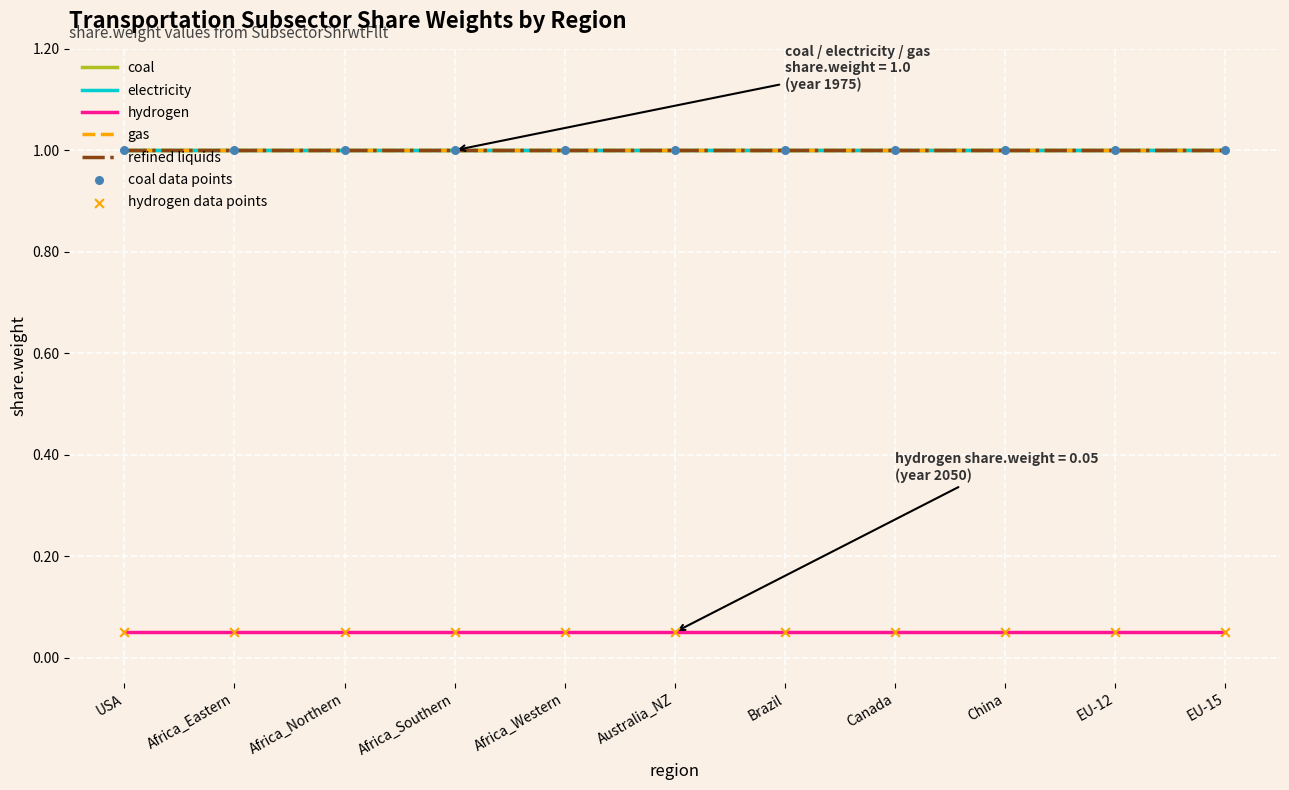

What is the total value across all series at Australia_NZ?

4.0